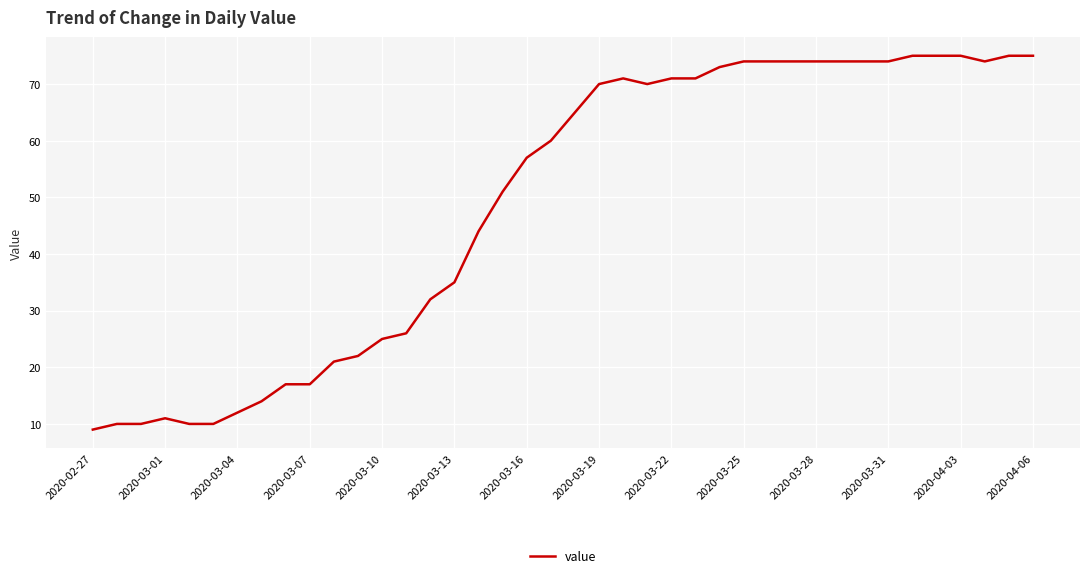

What is the greatest value displayed?

75